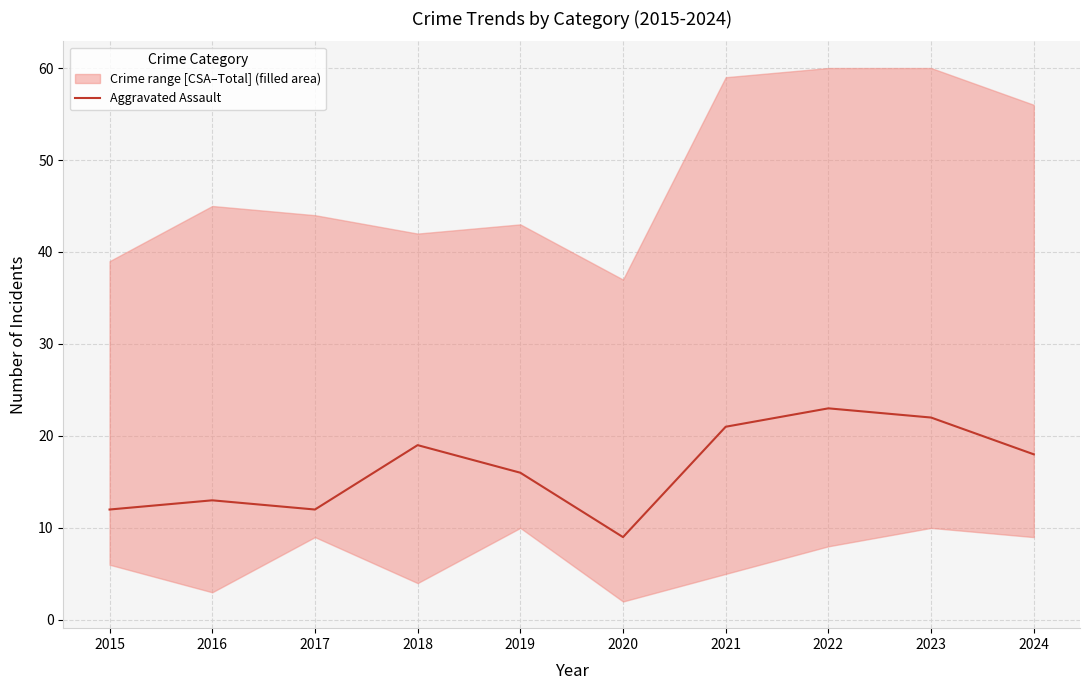

Between 2018 and 2016, which is larger?

2018